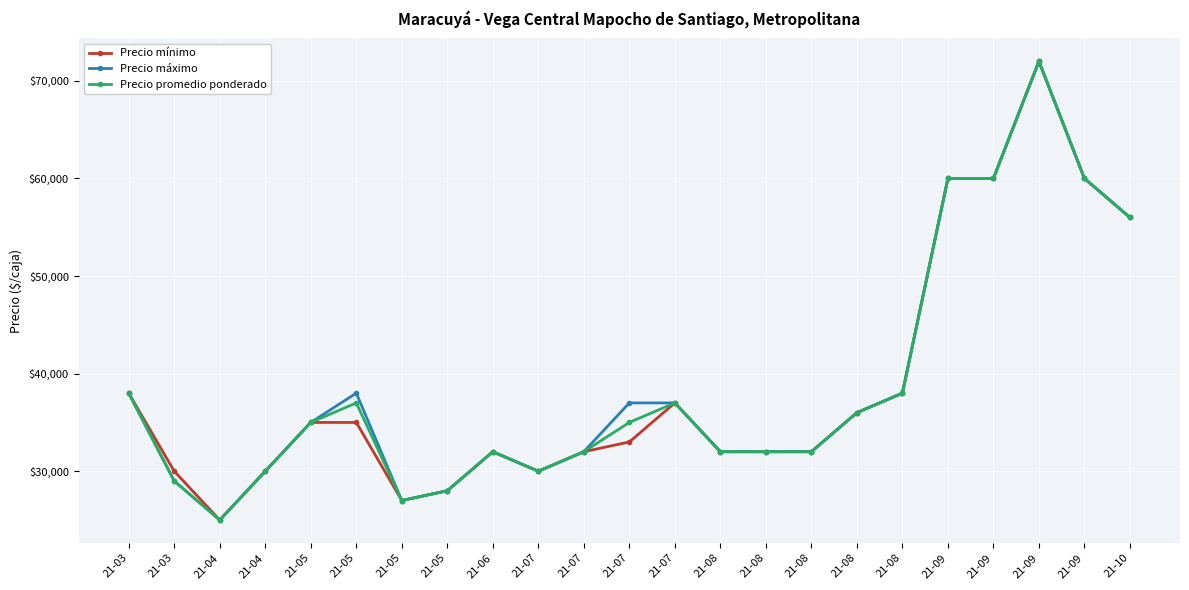

How many data points in Precio máximo are less than 35000?

11